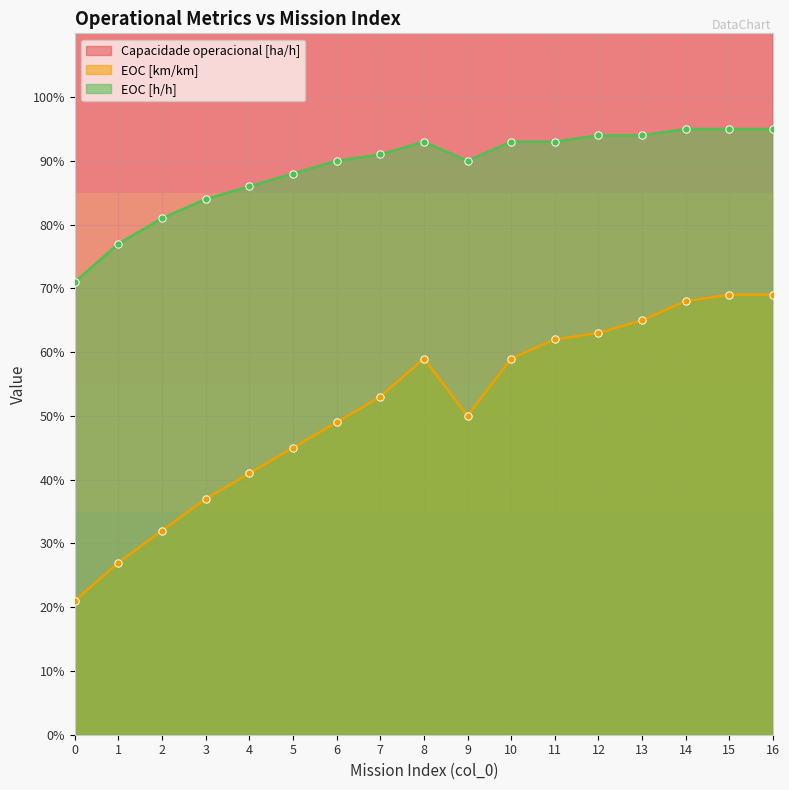

Is the value of Capacidade operacional [ha/h] at 5 greater than the value of EOC [km/km] at 1?

Yes